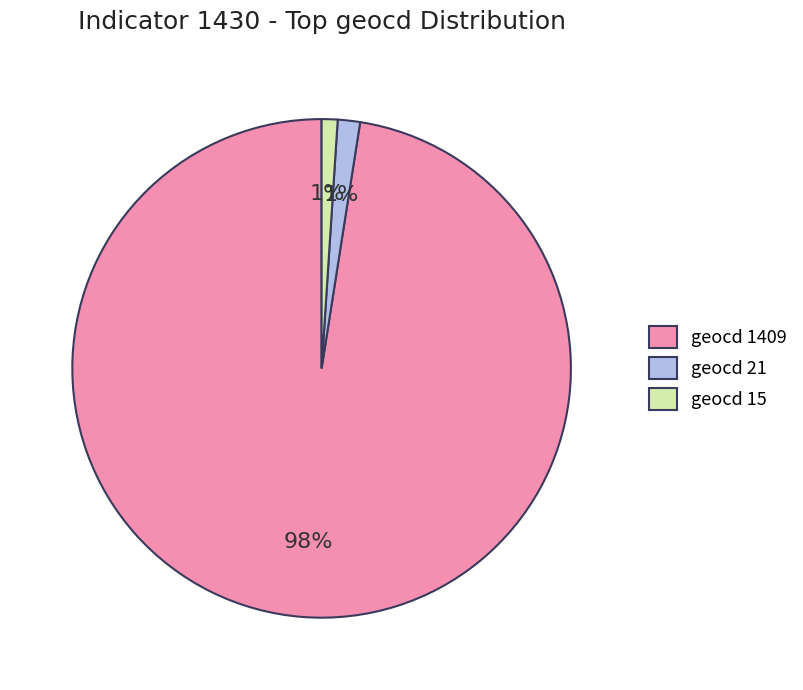

How many segments does this pie chart have?

3